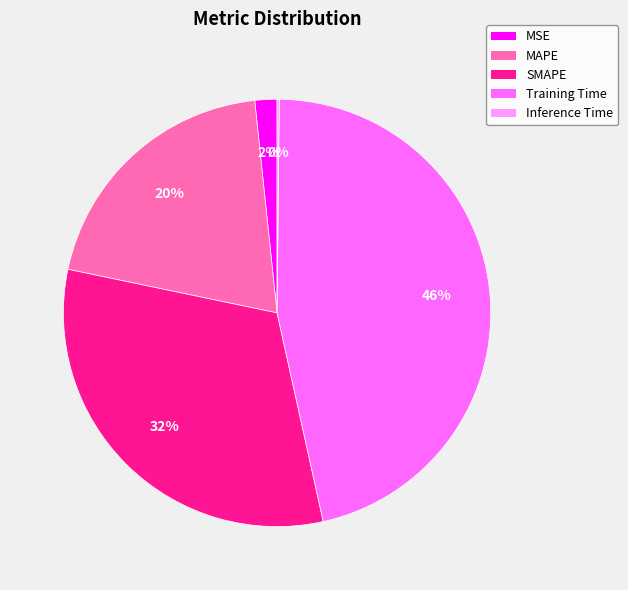

What is the largest slice in the pie chart?

Training Time